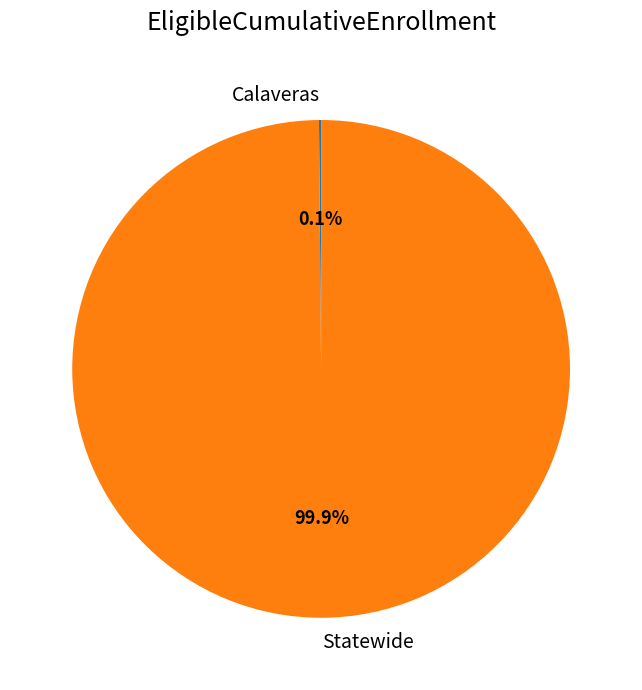

What percentage is NOT represented by Statewide?

0.1%